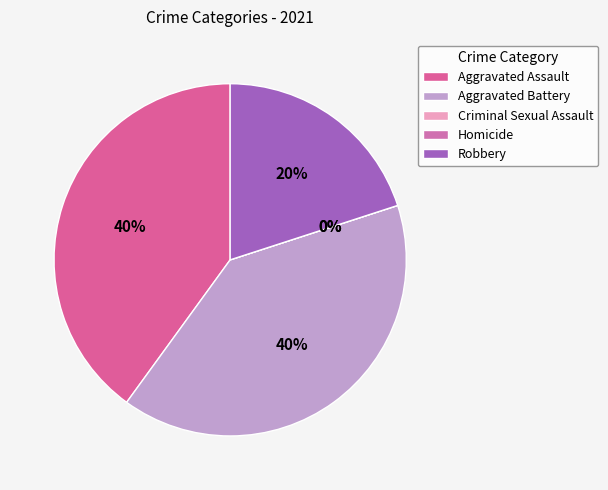

True or false: Criminal Sexual Assault accounts for 14% of the total.

False